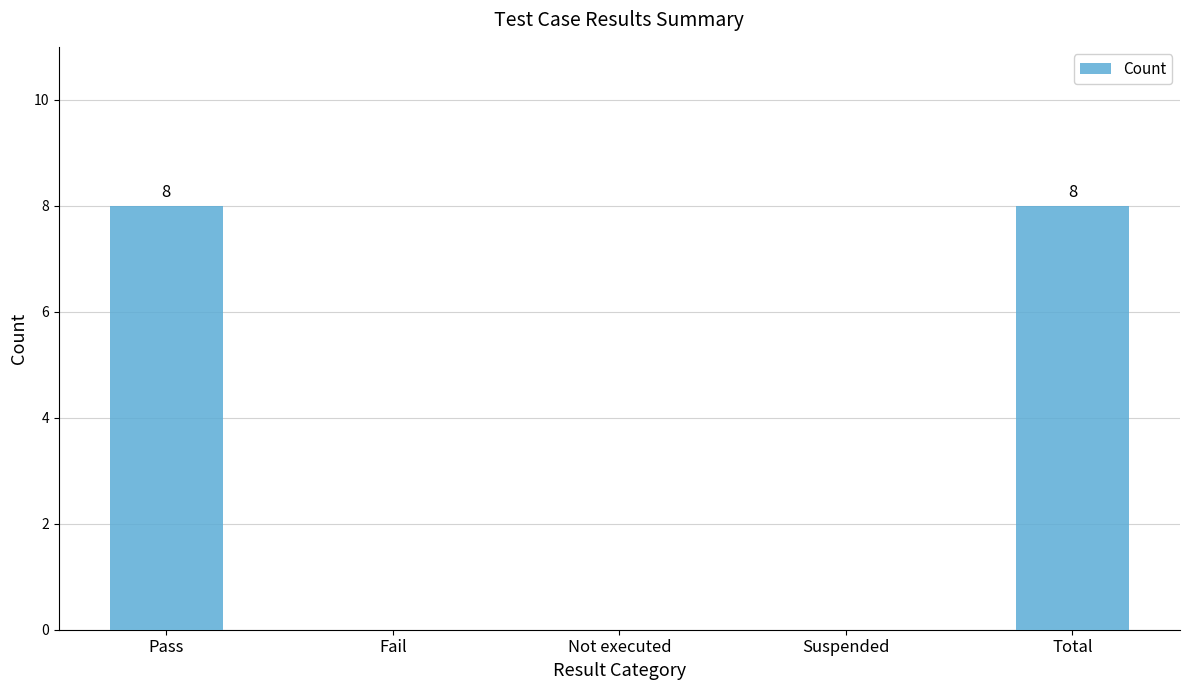

Reading left to right, list all the values displayed in this chart.

8	0	0	0	8